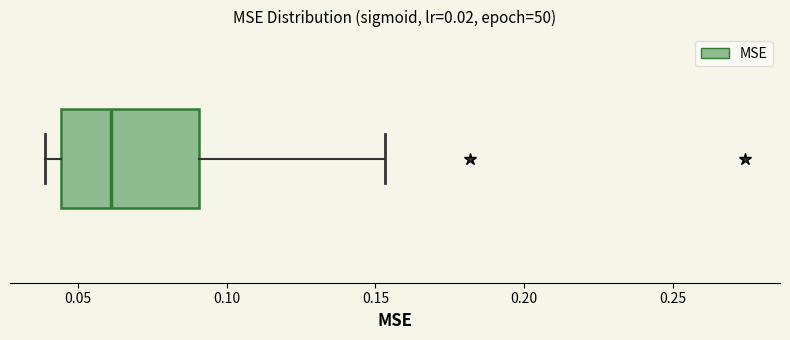

Where does the left whisker of the box end on the x-axis? The values are not printed on the chart, so give them approximately, as read against the axis.

0.040